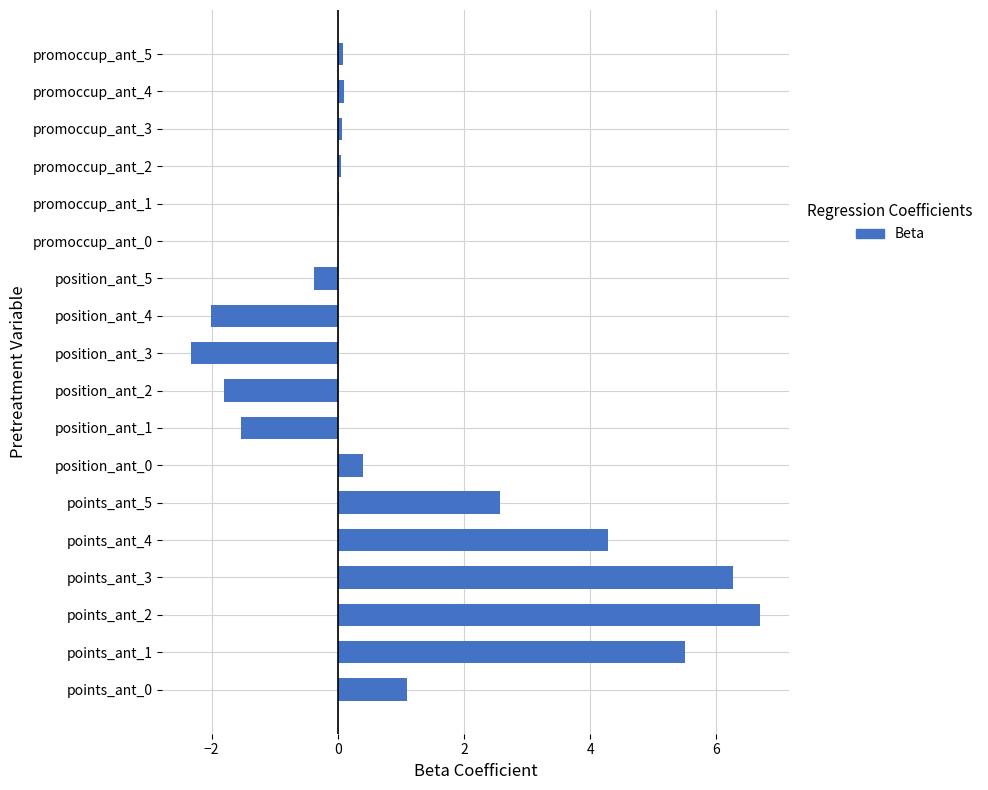

What is the ratio of the value at points_ant_3 to the value at points_ant_2?

0.9